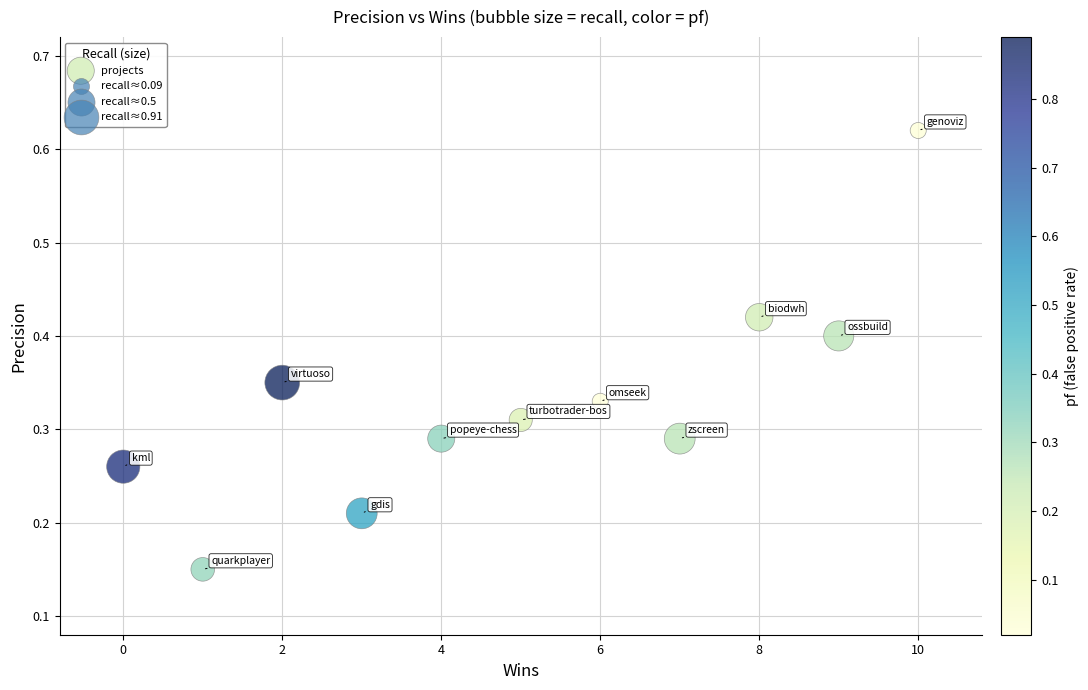

What is the range of Y values (max minus min)?

0.5